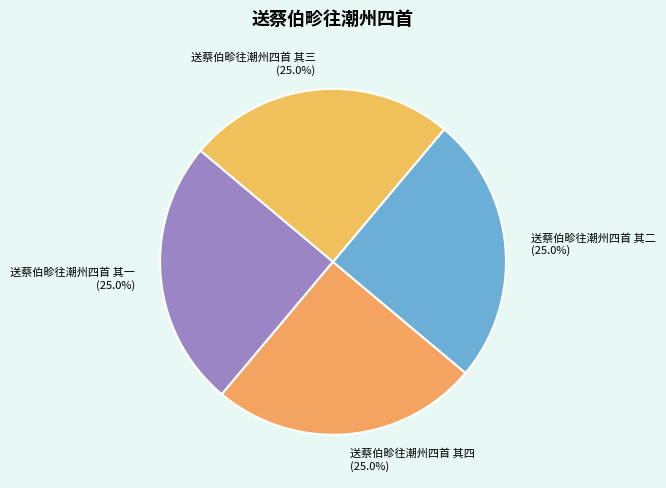

What is the ratio of the value at 送蔡伯畛往潮州四首 其一 to the value at 送蔡伯畛往潮州四首 其三?

1.0